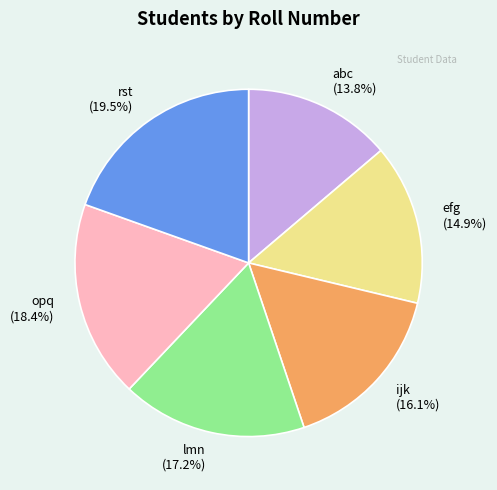

What percentage is the abc slice, to the nearest percent?

14%